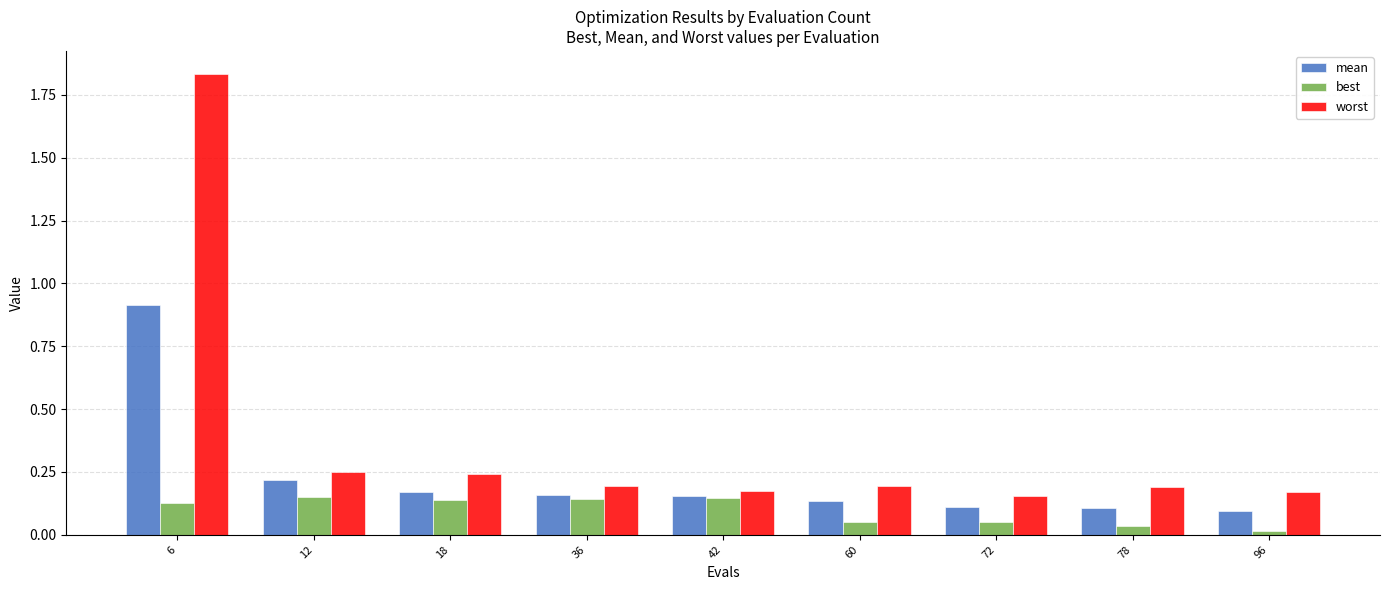

List the series in order of their peak value, lowest first.

best, mean, worst